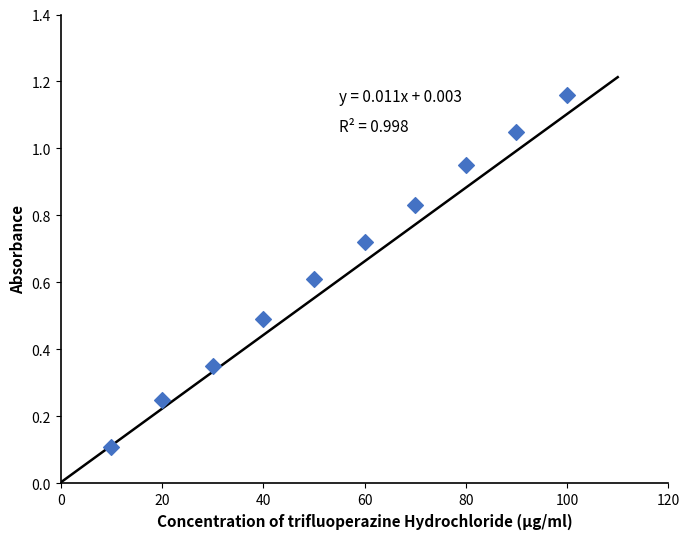

What is the range of X values (max minus min)?

90.0